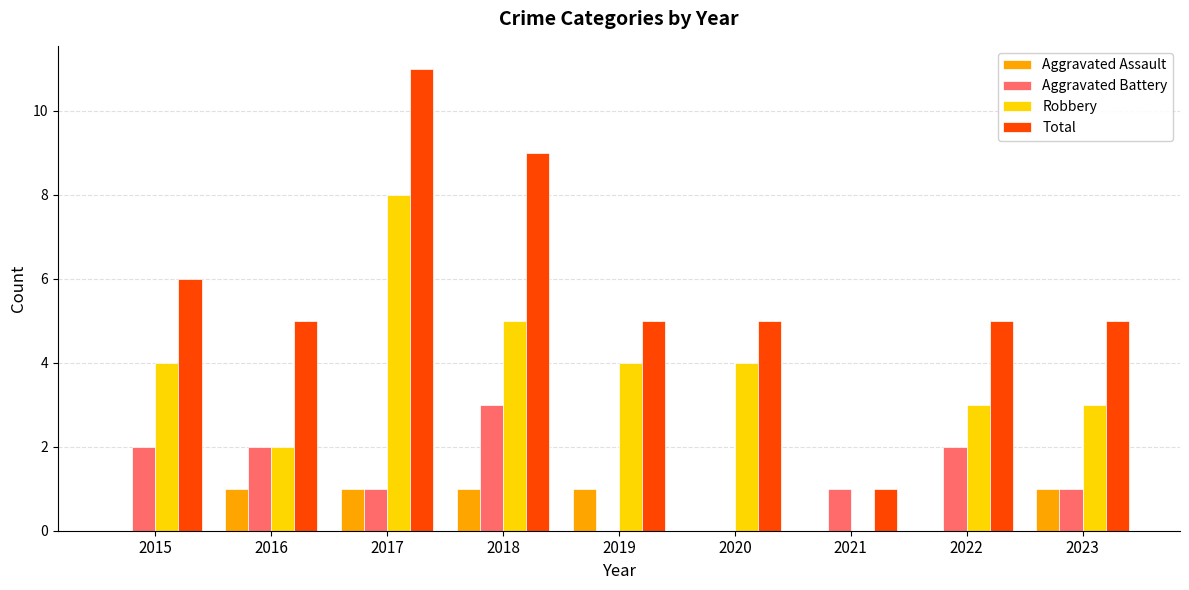

At which category does the chart reach its peak across all series?

2017